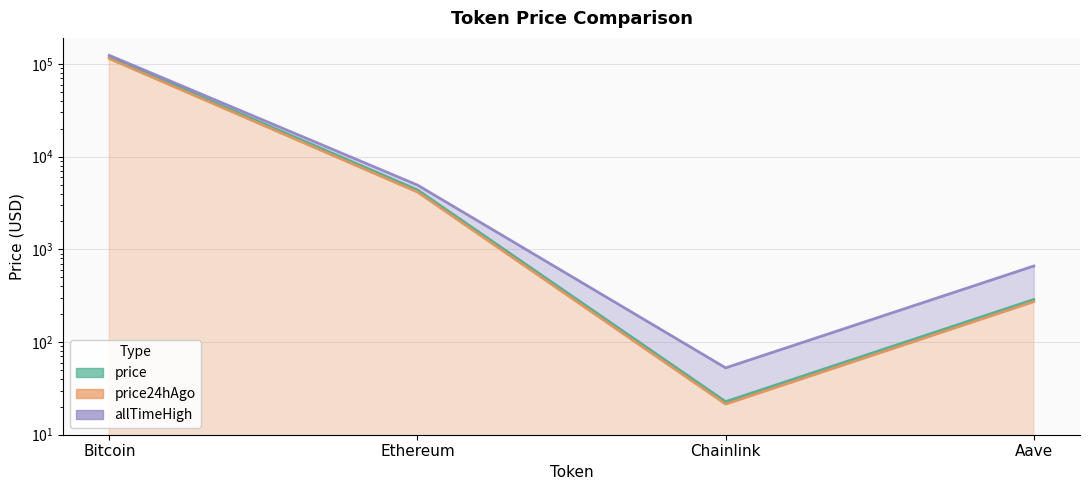

True or false: price and price24hAgo cross at least once.

False